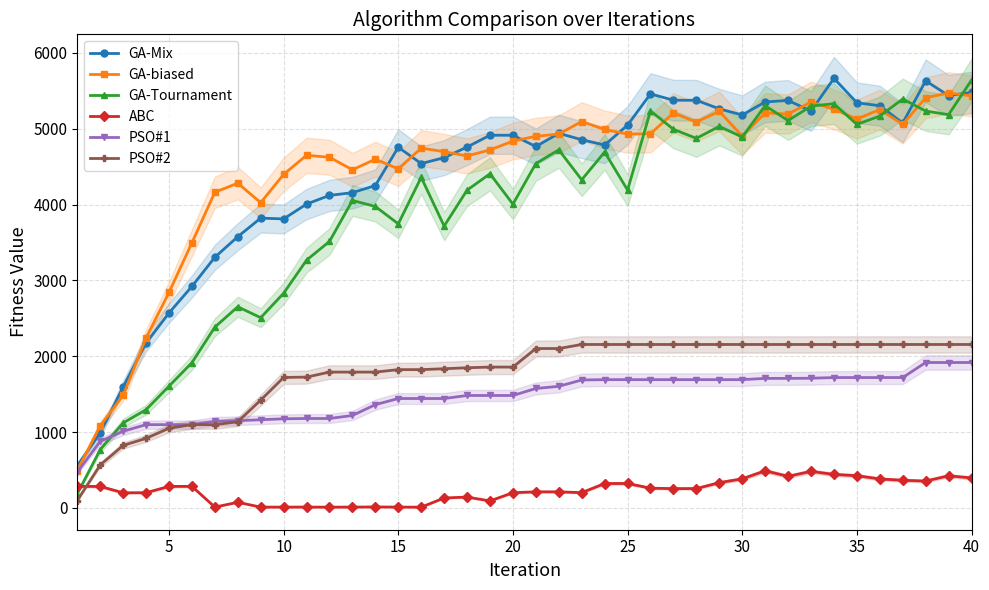

What is the lowest value of the GA-biased series?

492.6